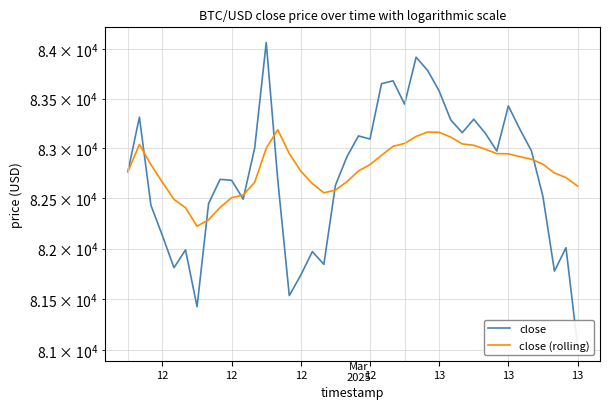

Reading right to left, extract all data points from this chart.

close: 81044.7	82009.5	81777.1	82518.0	82975.9	83191.7	83426.9	82973.4	83152.0	83292.6	83157.2	83286.6	83577.1	83785.6	83919.7	83444.9	83680.1	83651.1	83093.7	83124.9	82915.9	82628.7	81844.4	81970.8	81739.0	81535.7	82686.3	84069.0	83004.4	82492.7	82680.1	82689.7	82447.8	81426.0	81987.4	81811.1	82127.7	82430.8	83313.6	82765.5
close (rolling): 82622.6	82707.4	82752.7	82841.1	82891.1	82916.4	82945.5	82947.0	82991.5	83031.1	83044.6	83113.0	83160.7	83163.8	83119.6	83049.8	83020.4	82930.0	82837.2	82773.7	82666.4	82582.1	82555.3	82647.3	82771.7	82947.2	83187.1	83000.7	82660.6	82532.2	82506.8	82409.4	82287.0	82221.9	82406.1	82489.7	82659.4	82836.6	83039.6	82765.5